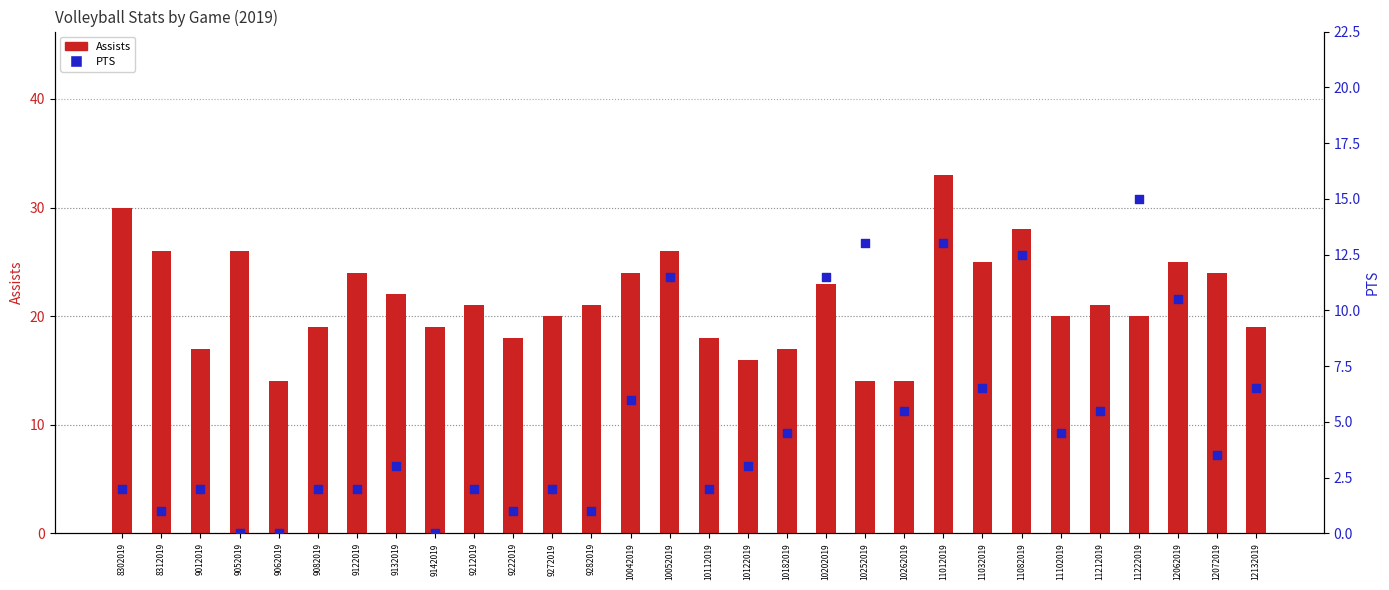

Which series has the largest Y range (max minus min)?

Assists